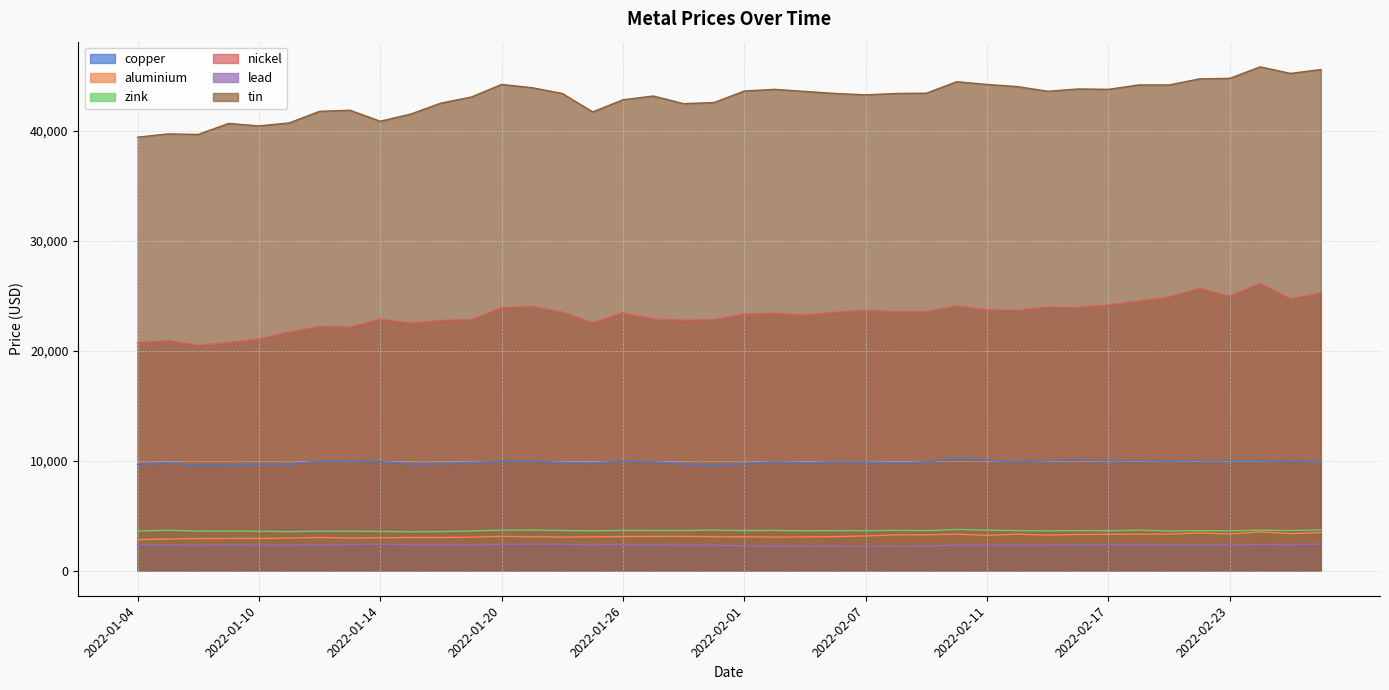

What is the label of the 7th point from the left?

2022-01-12